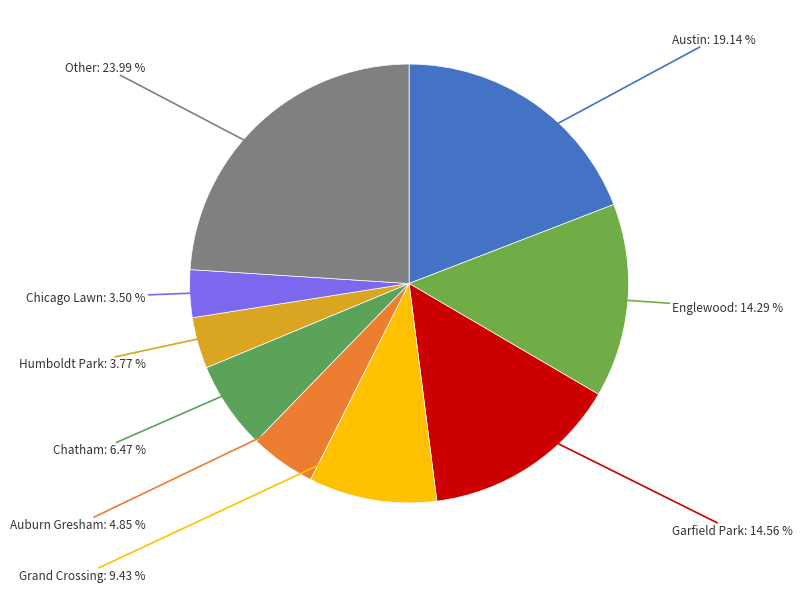

Which category has the biggest portion of the pie?

Other